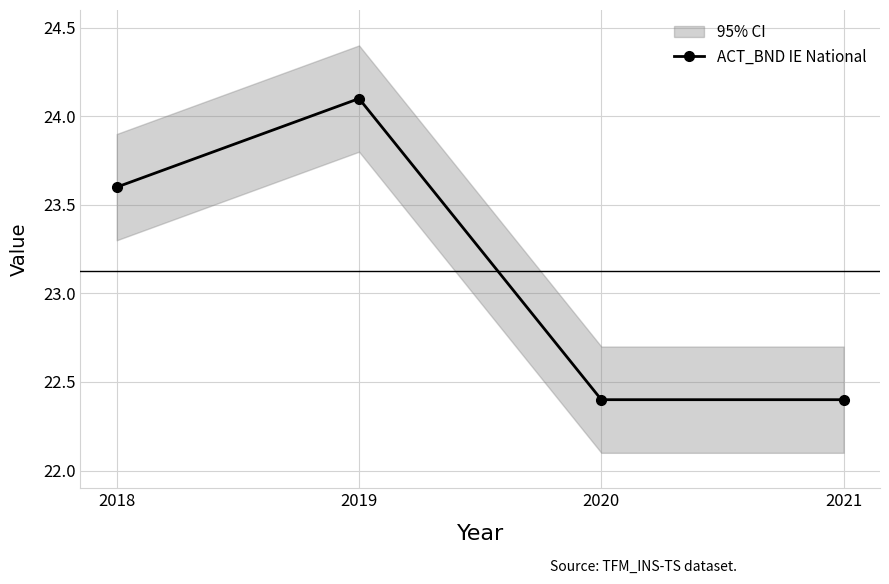

What is the value of the 3rd point from the left?

22.4